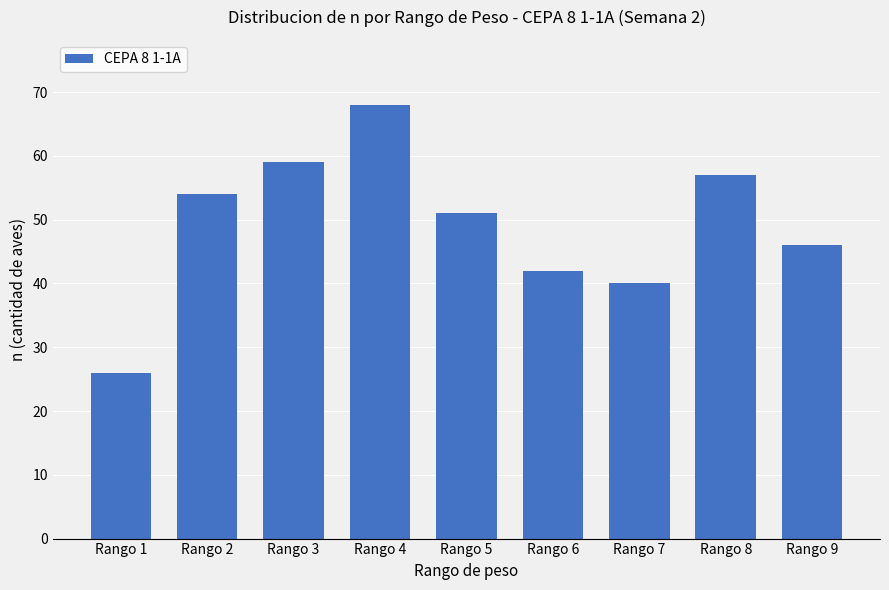

What is the difference between the maximum and minimum values?

42